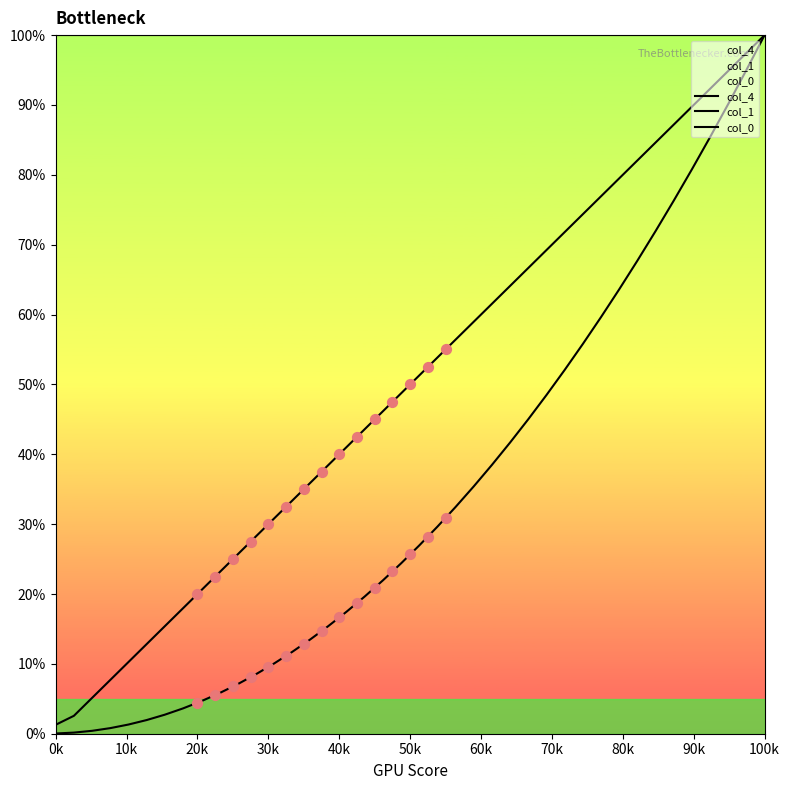

Which series contains the lowest Y value?

col_0